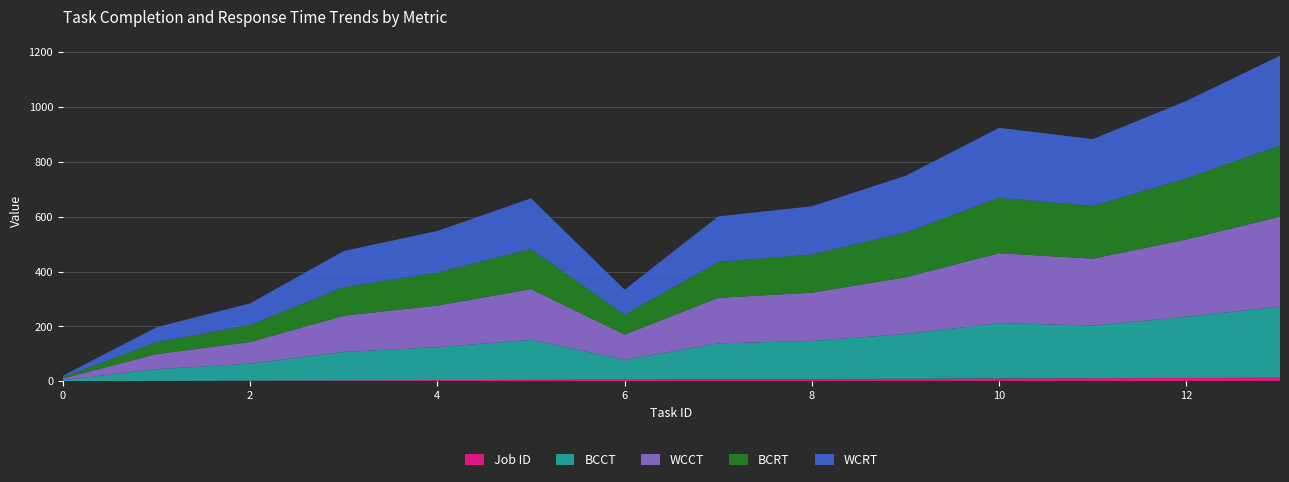

Reading right to left, what are all the values shown in this chart?

BCCT: 259	223	192	202	163	139	131	72	146	120	104	62	43	4
WCCT: 328	282	244	255	207	176	166	92	185	152	132	79	55	6
BCRT: 259	223	192	202	163	139	131	72	146	120	104	62	43	4
WCRT: 328	282	244	255	207	176	166	92	185	152	132	79	55	6
Job ID: 13	12	11	10	9	8	7	6	5	4	3	2	1	0